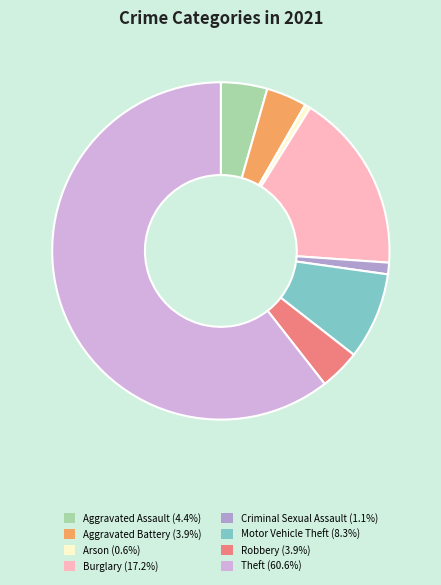

Is the sum of Criminal Sexual Assault and Aggravated Assault greater than half?

No